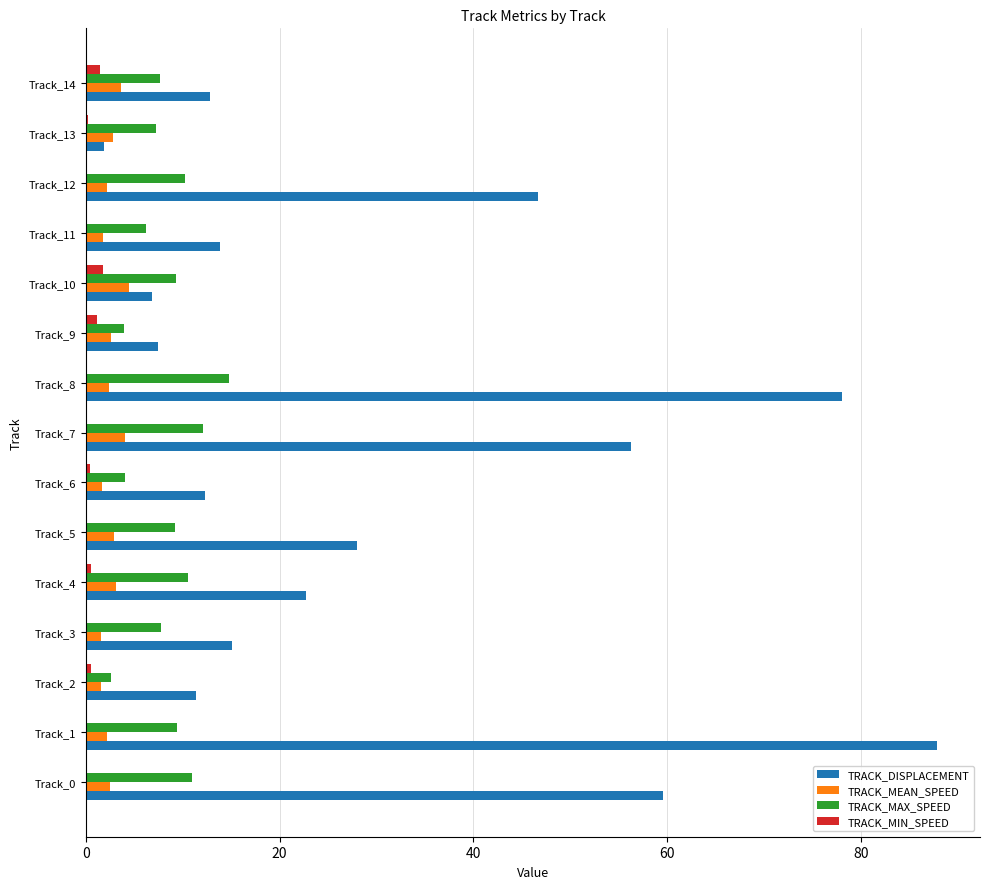

What is the highest value of the TRACK_MAX_SPEED series?

14.8